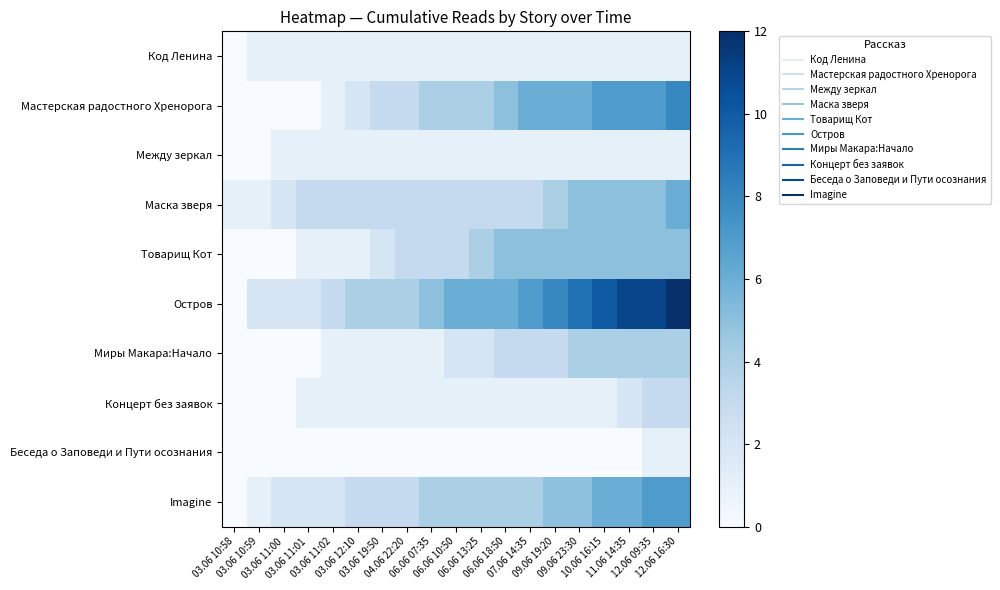

Between 10.06 16:15 and 06.06 10:50, which is larger?

10.06 16:15